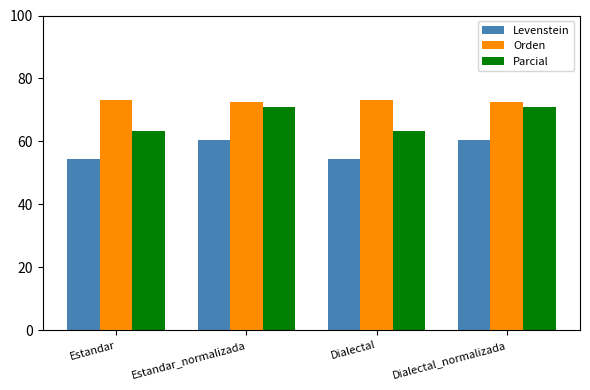

Count the number of categories in the chart.

4